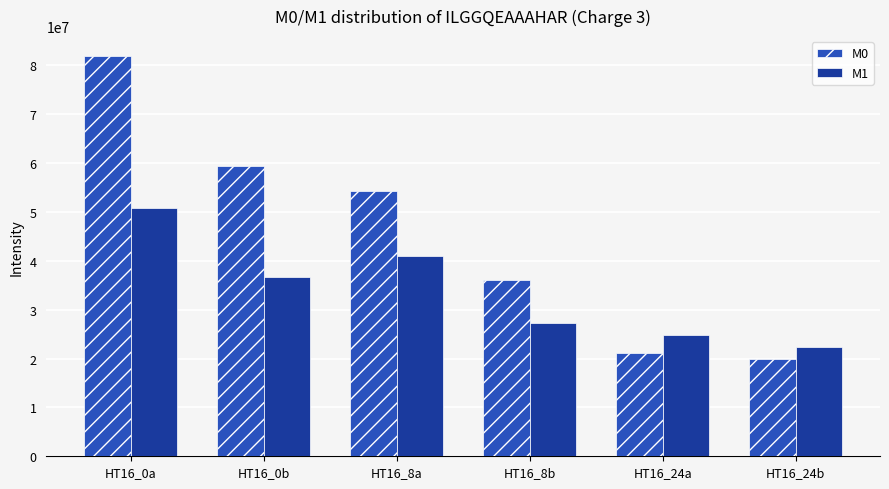

What is the difference between the M0 values at HT16_24a and HT16_24b?

1251960